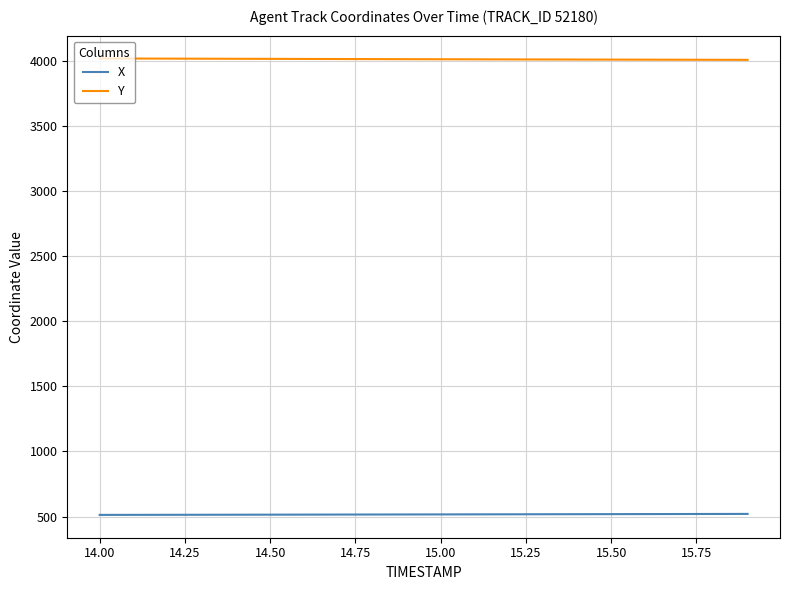

True or false: X and Y cross at least once.

False